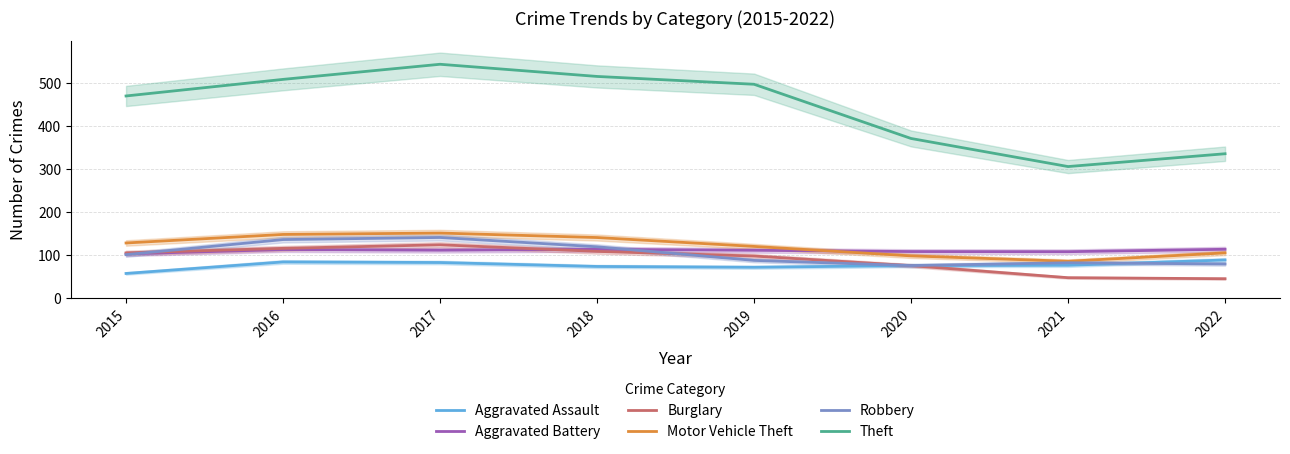

Reading left to right, what are all the values shown in this chart?

Aggravated Assault: 57.3	84.1	82.7	73.6	71.7	75.7	76.3	88.6
Aggravated Battery: 102.9	112.8	111.3	113.3	111.1	108.2	107.9	113.5
Burglary: 105.1	115.6	123.9	108.6	97.8	75.5	47.5	45.1
Motor Vehicle Theft: 128.1	147.9	151.2	140.8	120.1	98.1	85.6	105.1
Robbery: 101.0	136.0	140.9	119.3	87.6	75.6	82.2	79.3
Theft: 469.7	508.2	543.3	515.0	496.9	370.9	305.7	335.4